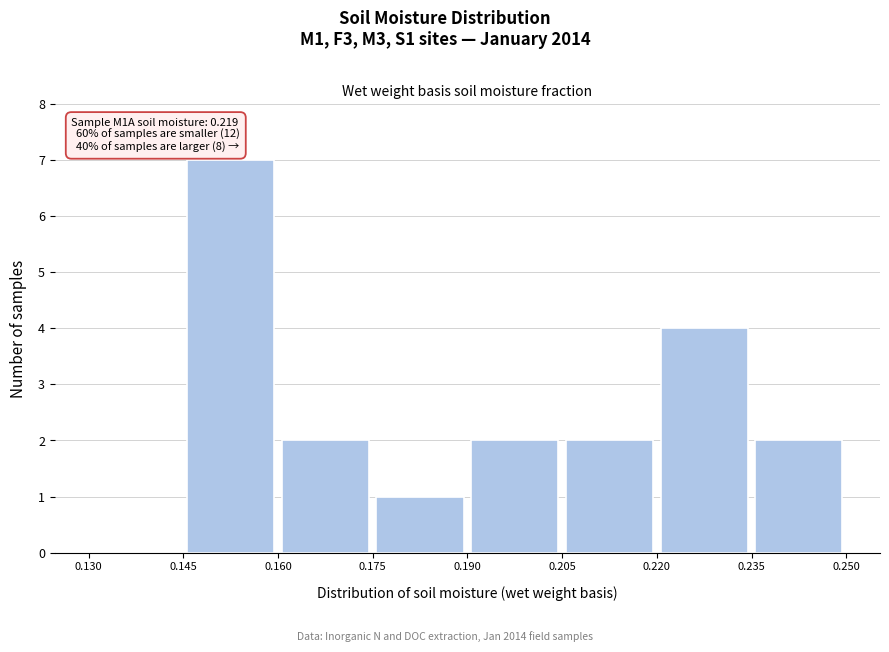

Which range on the x-axis has the tallest bar?

0.145 to 0.160